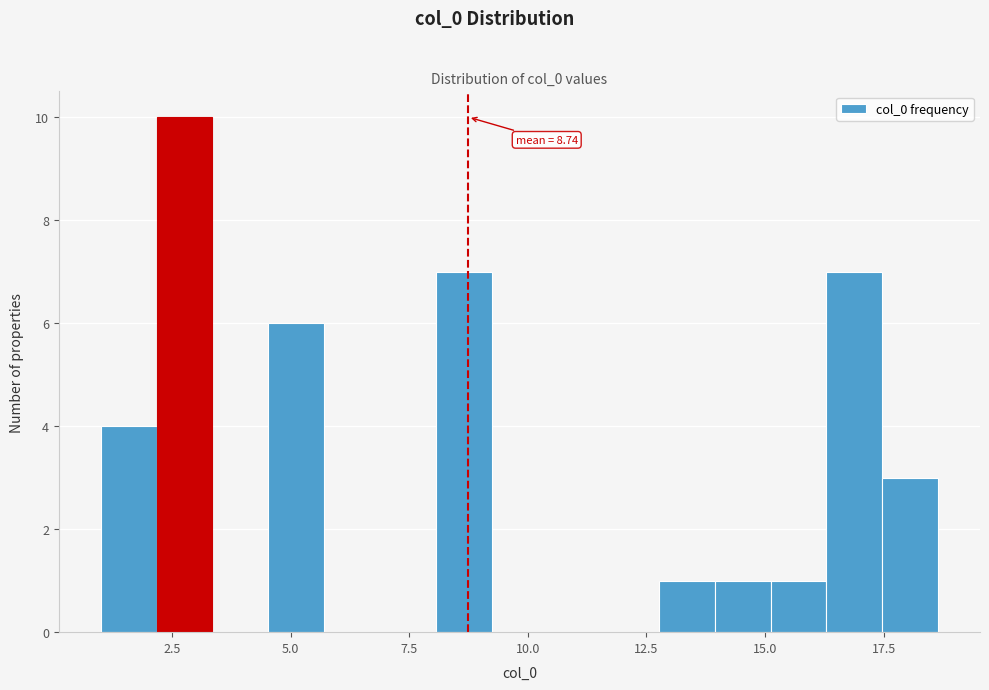

Around what value on the x-axis is the tallest bar? Give the approximate position of its centre, as read against the axis.

3.0